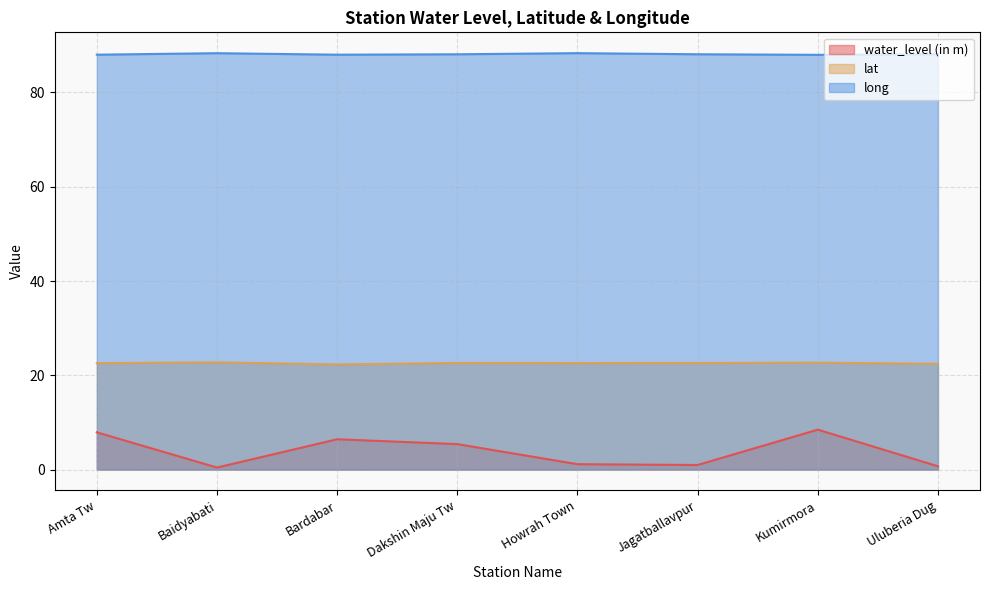

Rank the categories by lat value from highest to lowest.

Baidyabati, Kumirmora, Dakshin Maju Tw, Jagatballavpur, Howrah Town, Amta Tw, Uluberia Dug, Bardabar